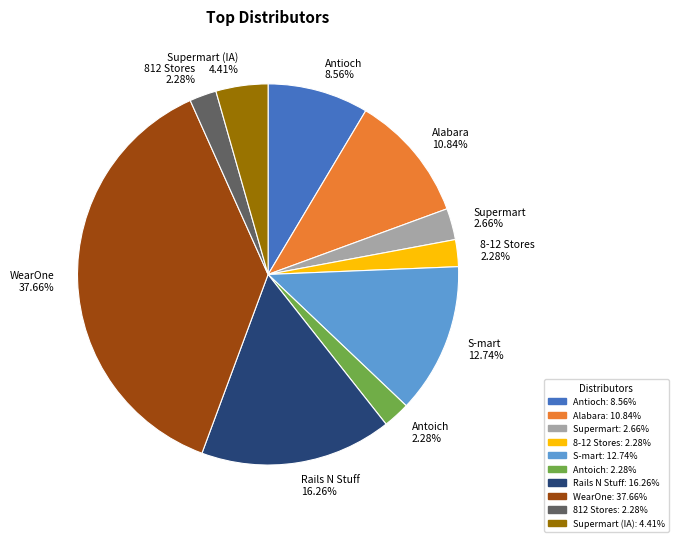

How many segments does this pie chart have?

10